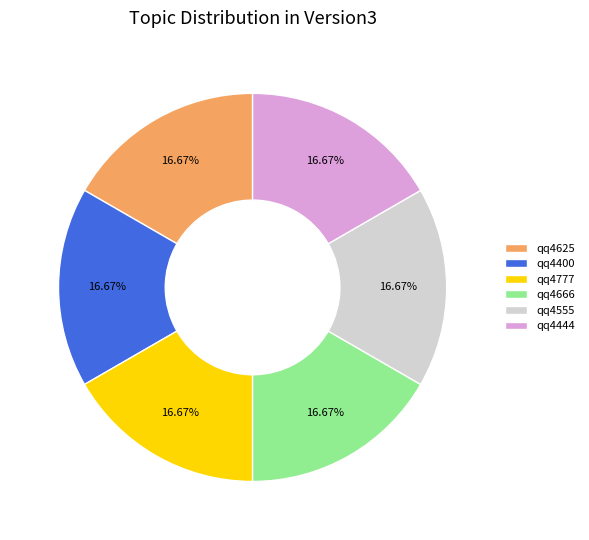

Is there any slice that represents more than half of the pie?

No